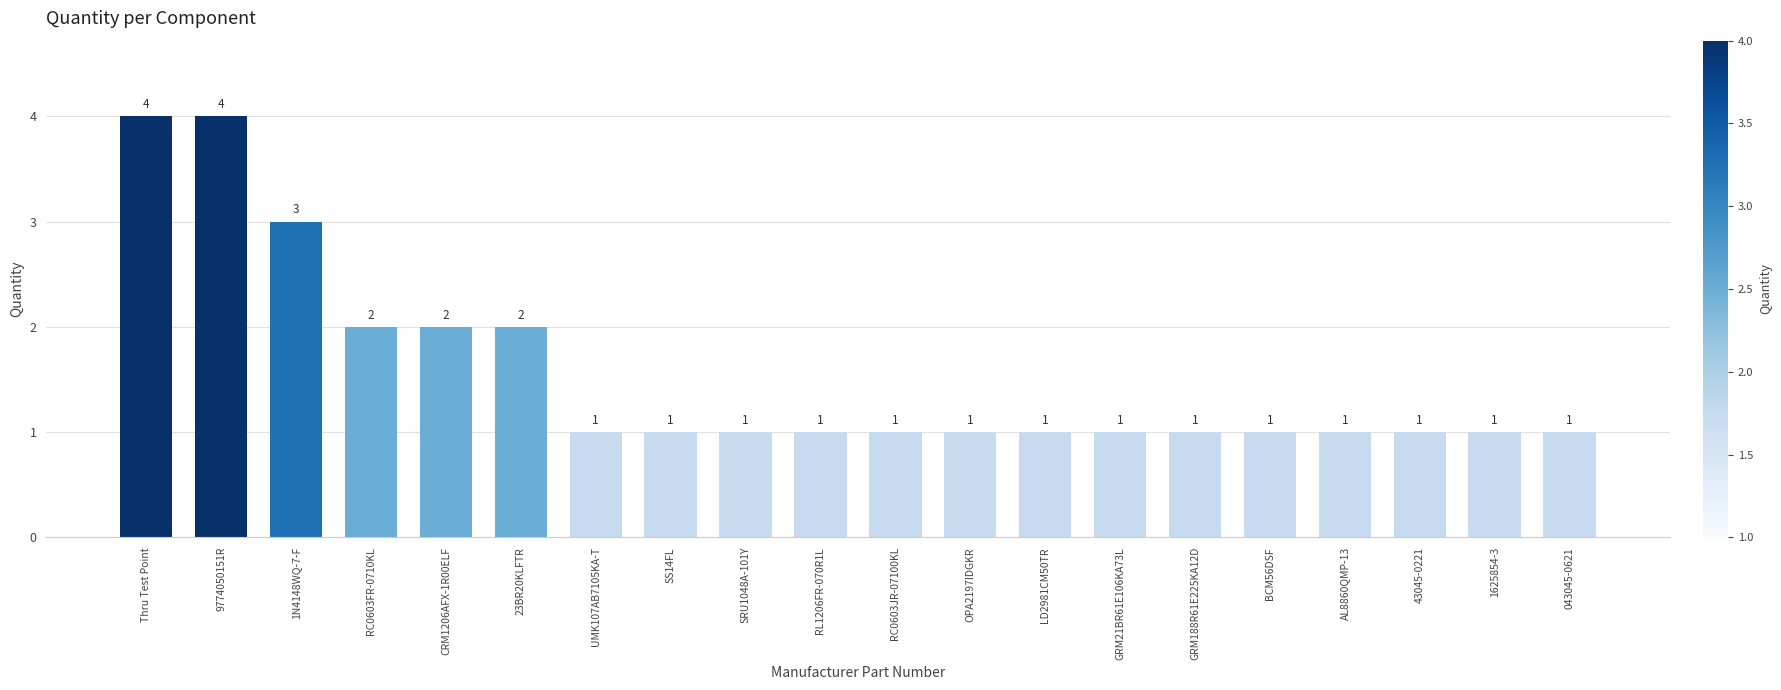

What is the smallest value displayed?

1